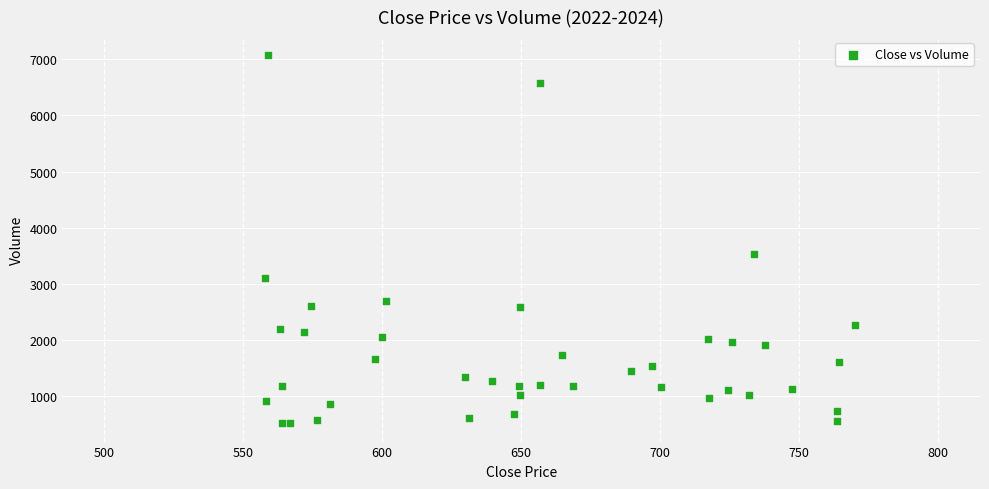

What Y value in the scatter plot is closest to 3790?

3522